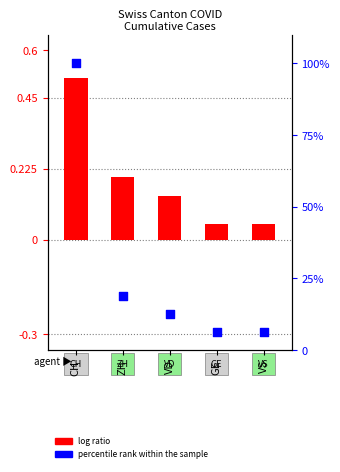

What is the total value across all series at VD?

12.6